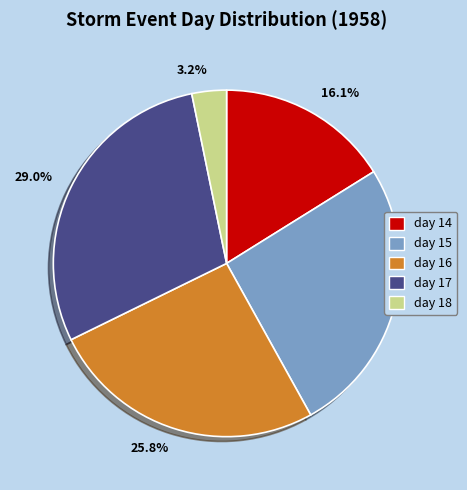

Is there a majority slice in this chart?

No